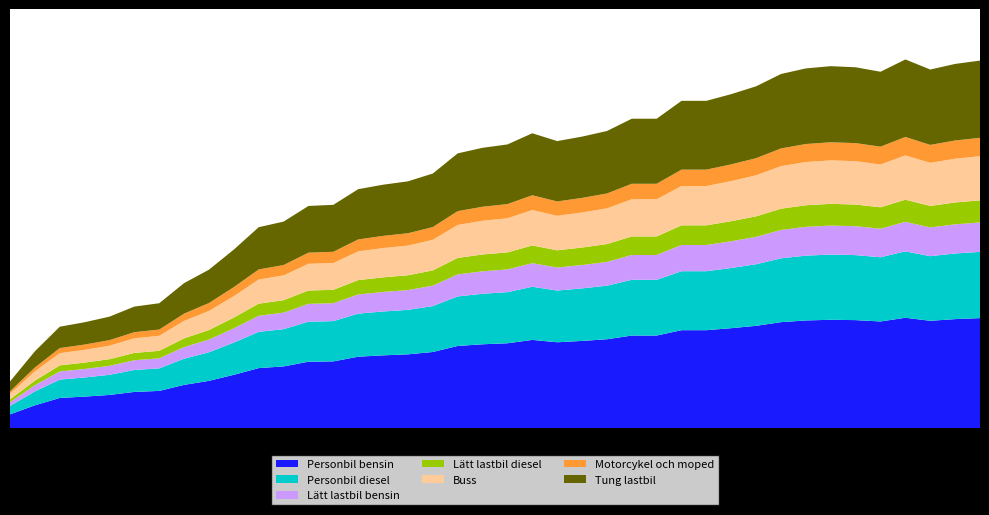

Reading left to right, extract all data points from this chart.

0=84	1=138	2=182	3=190	4=200	5=218	6=224	7=260	8=284	9=320	10=360	11=370	12=398	13=400	14=428	15=436	16=442	17=456	18=492	19=502	20=508	21=528	22=514	23=522	24=532	25=554	26=554	27=586	28=586	29=598	30=612	31=634	32=644	33=648	34=646	35=638	36=660	37=642	38=652	39=658